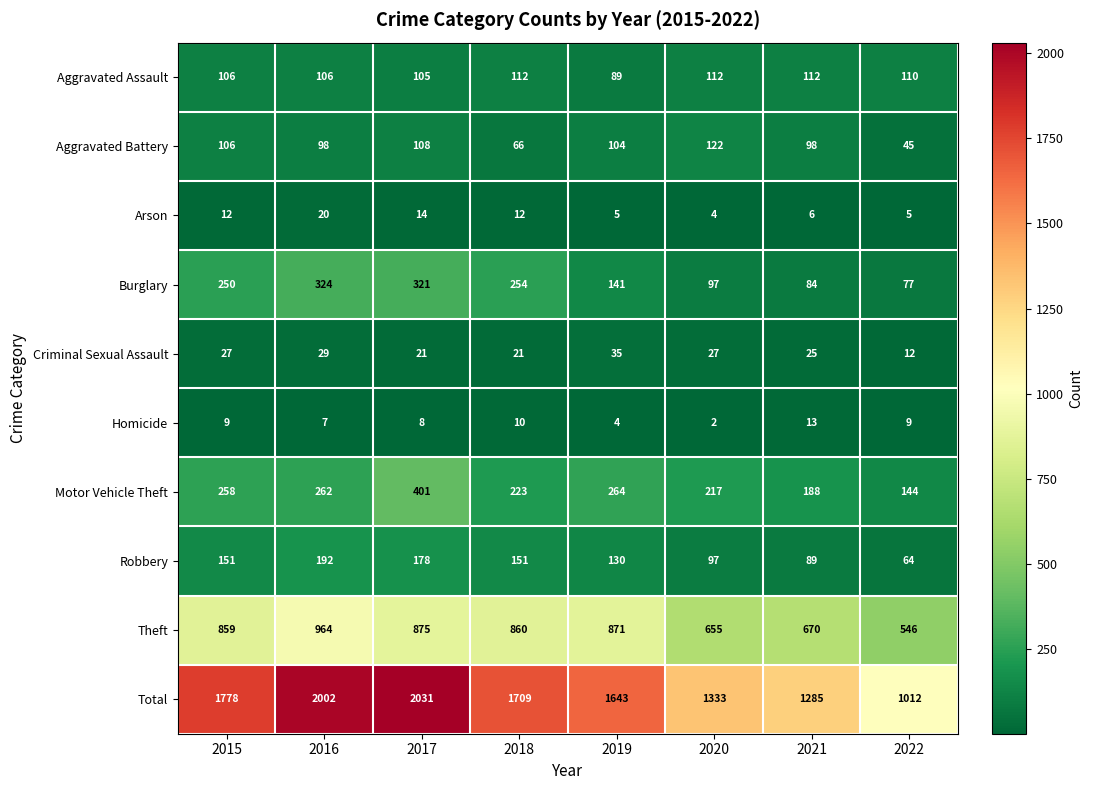

What is the difference between the Theft values at 2016 and 2022?

418